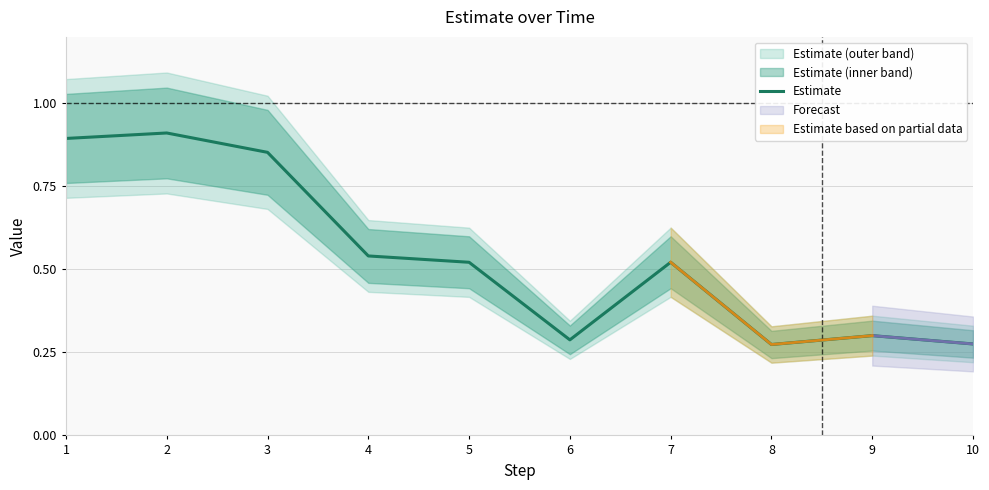

What value does the data have at 3?

0.9